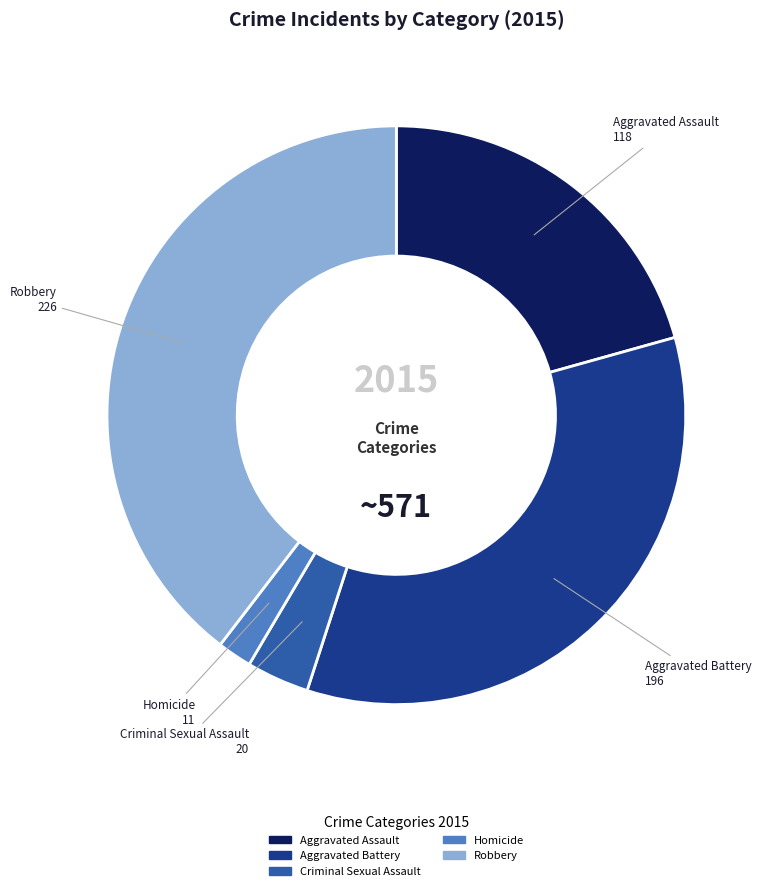

Approximately how many times larger is the value at Aggravated Battery compared to Criminal Sexual Assault?

9.8